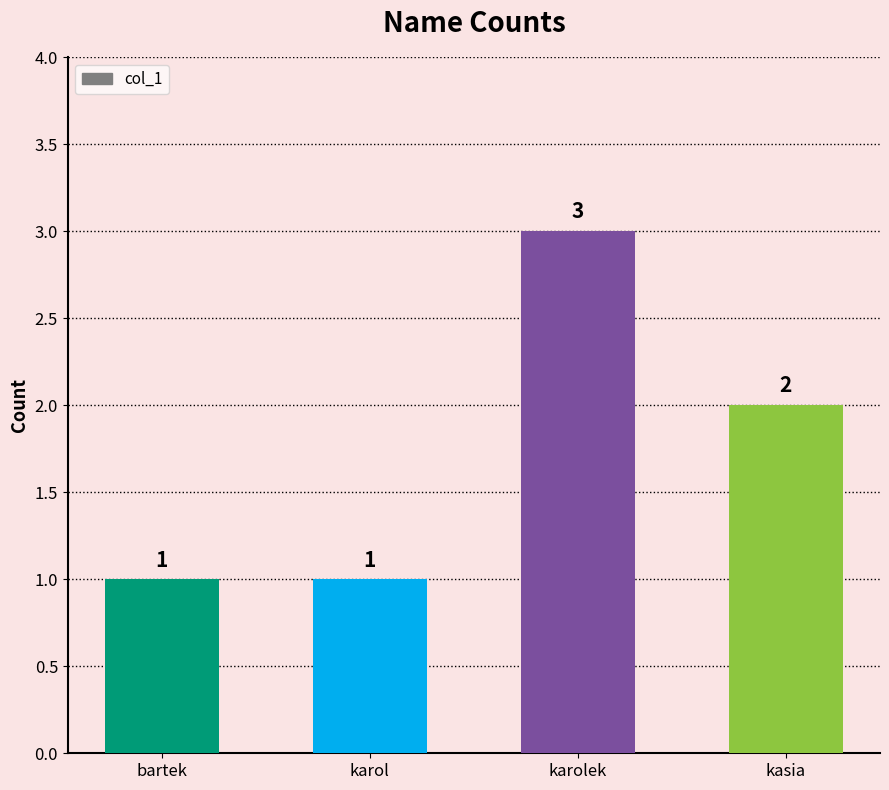

What is the sum of all values?

7